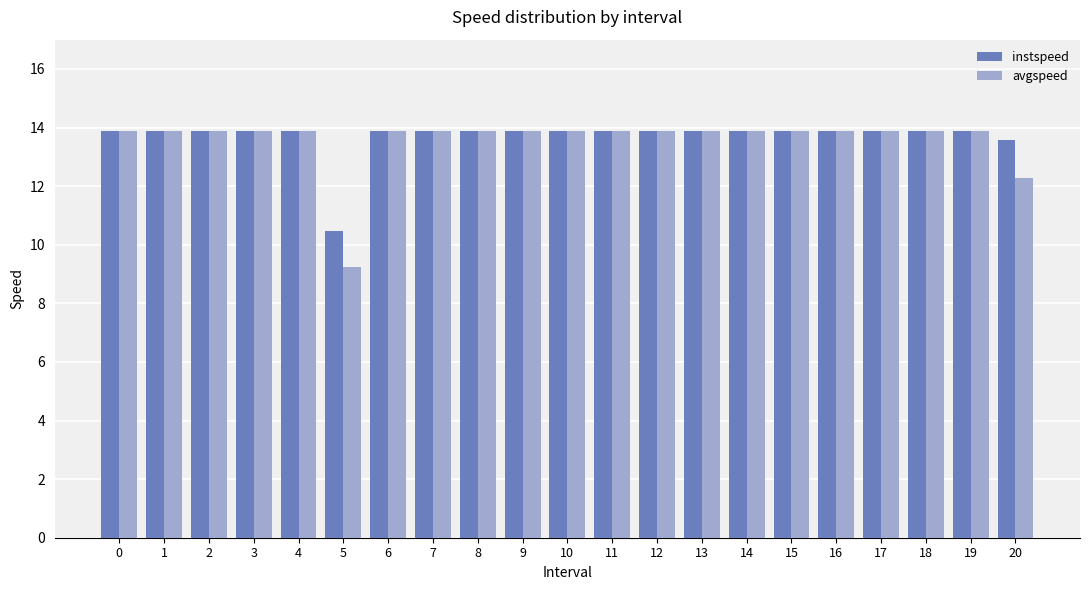

Which series has the largest range (max minus min)?

avgspeed